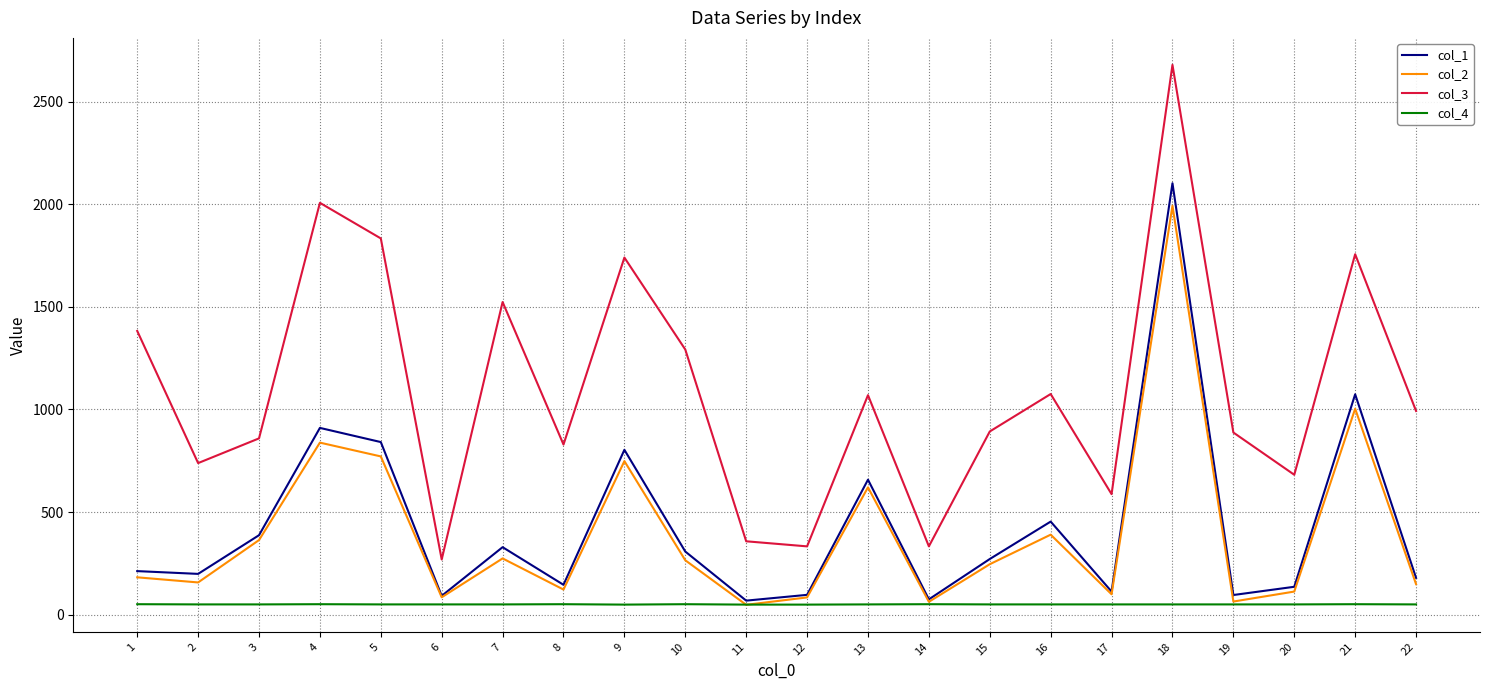

What is the difference between the maximum and second lowest values in the col_2 series?

1929.5